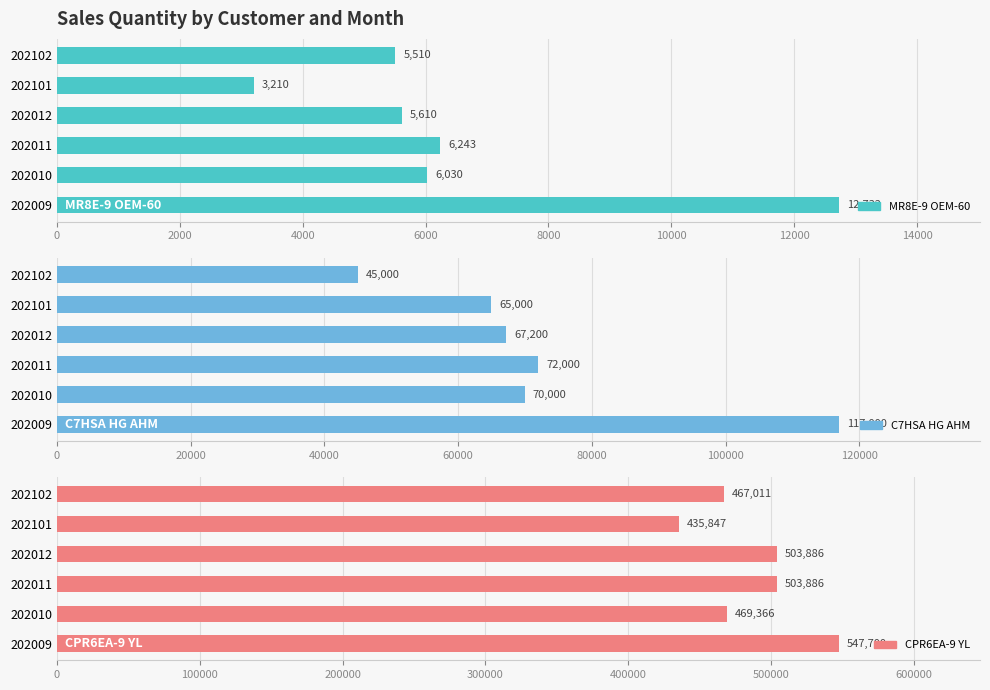

How many data points does each series have?

6